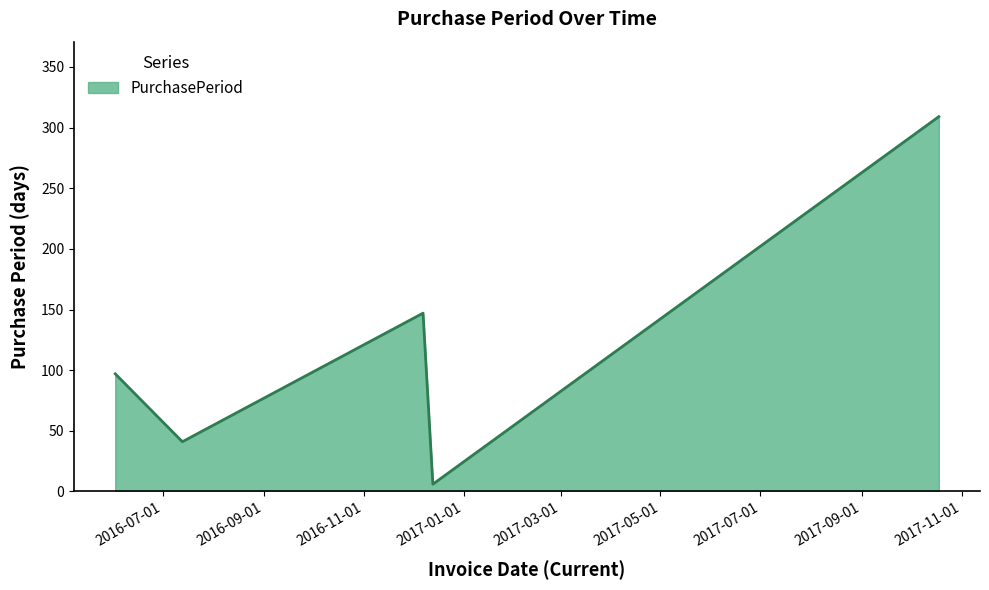

How many interior local peaks (higher than both neighbors) does the data have?

1